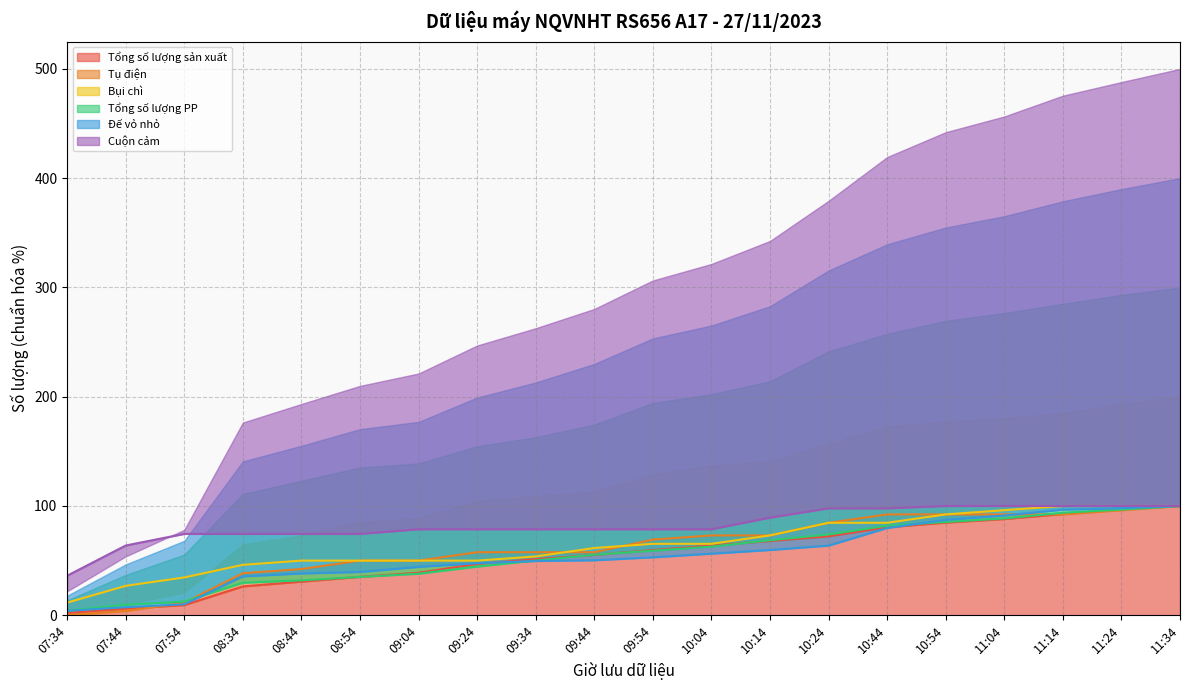

At which category does the chart reach its peak across all series?

11:34